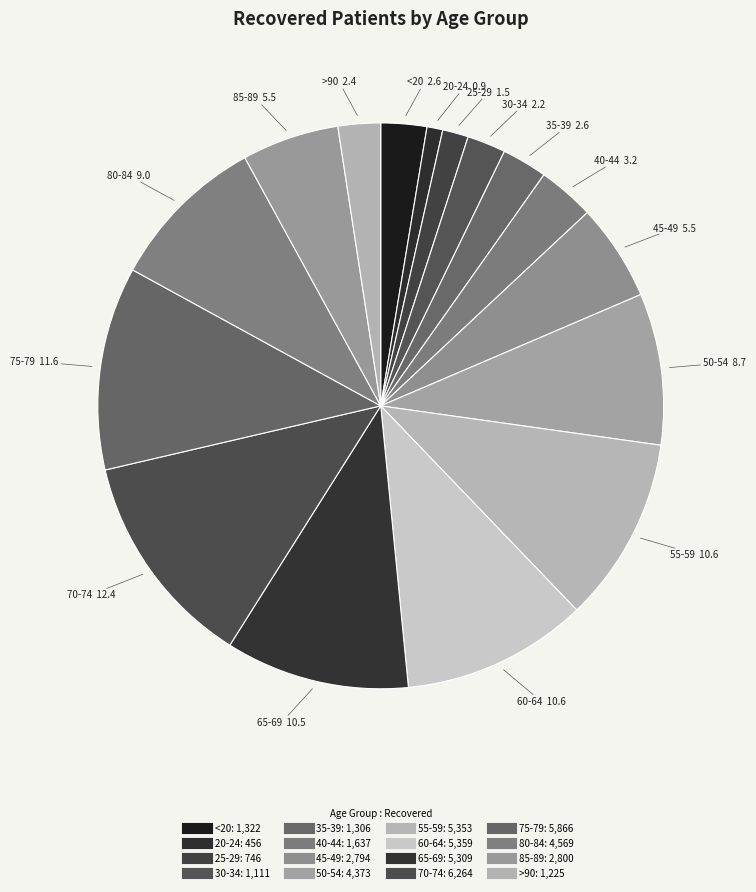

To the nearest percent, what is the average slice percentage?

6%